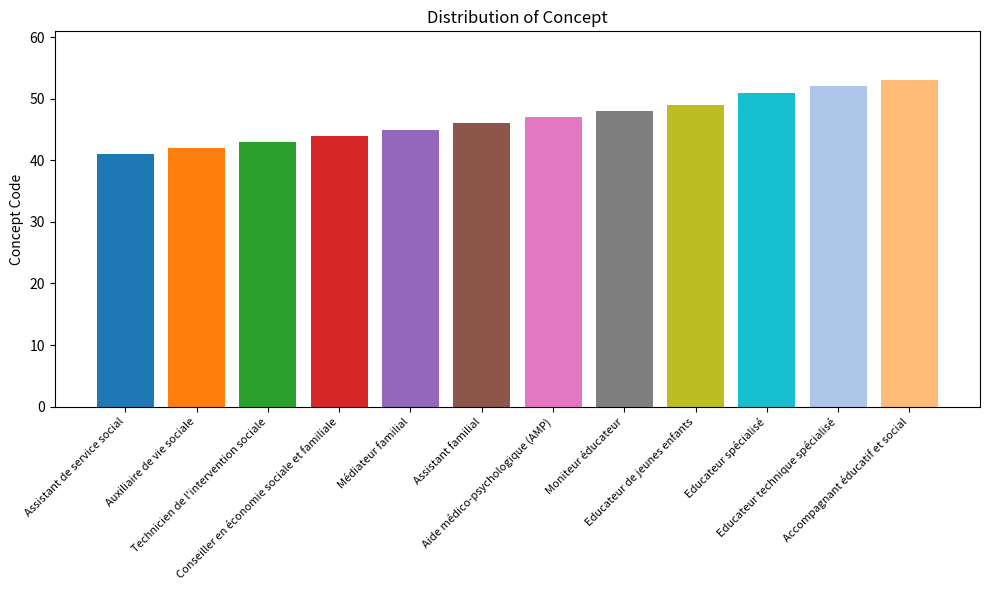

Rank the categories by value from lowest to highest.

Assistant de service social, Auxiliaire de vie sociale, Technicien de l'intervention sociale, Conseiller en économie sociale et familiale, Médiateur familial, Assistant familial, Aide médico-psychologique (AMP), Moniteur éducateur, Educateur de jeunes enfants, Educateur spécialisé, Educateur technique spécialisé, Accompagnant éducatif et social